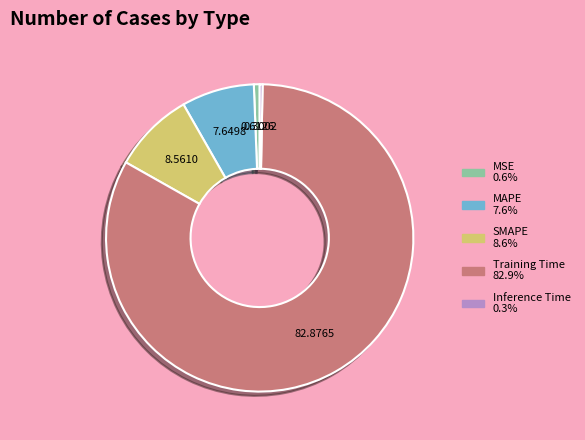

Which has a higher value, SMAPE or MSE?

SMAPE